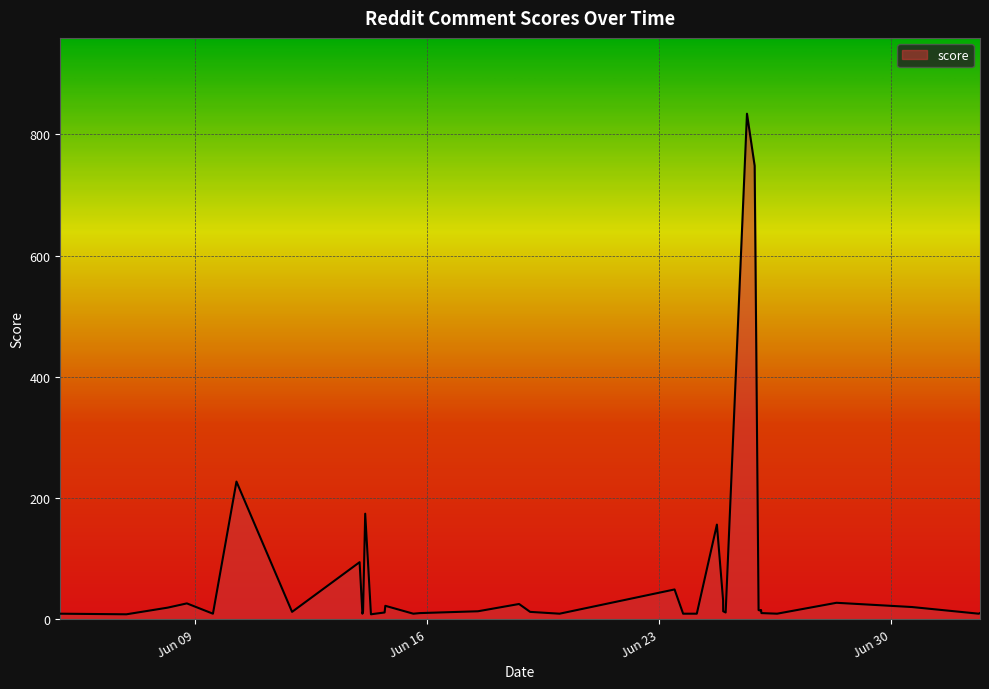

What is the value of the 34th point from the left?

9